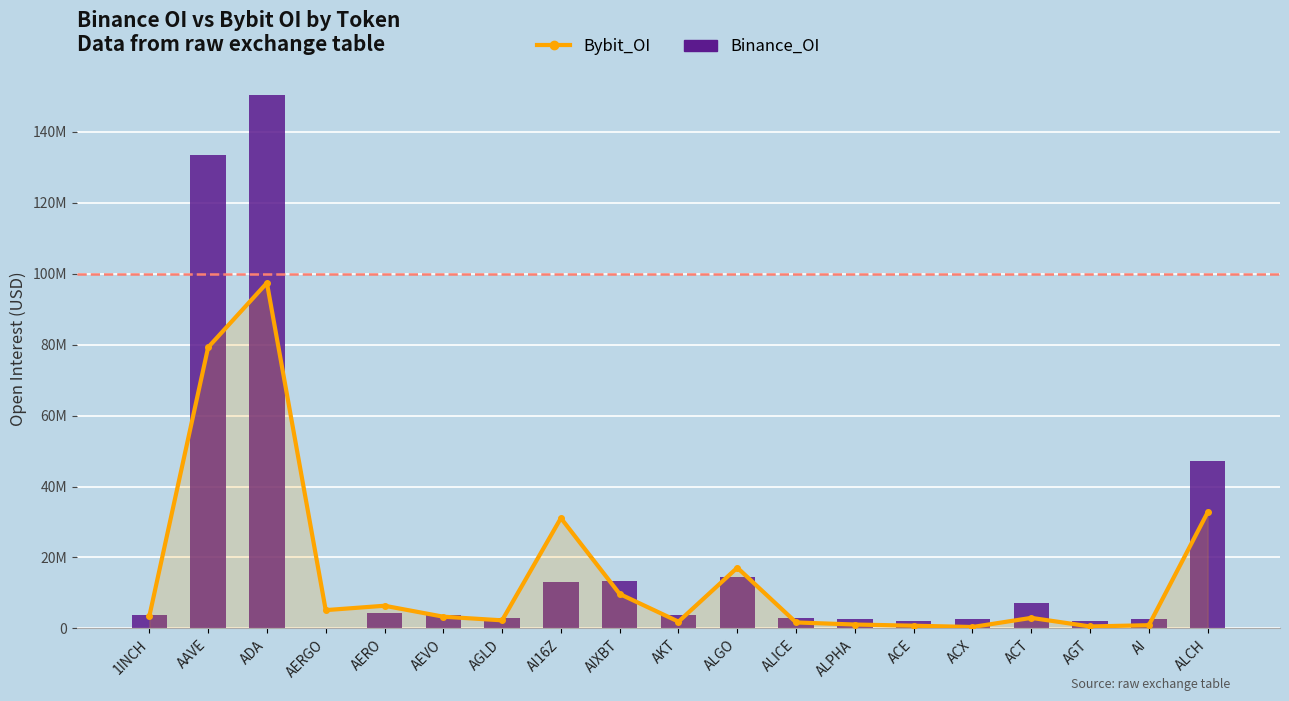

At how many categories does at least one series exceed 89985835?

2